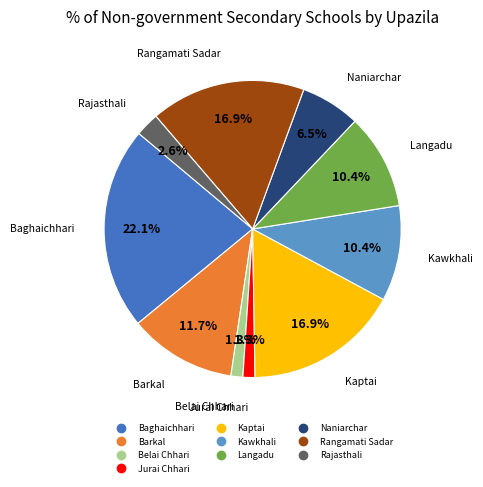

What portion of the pie excludes Kawkhali?

89.6%